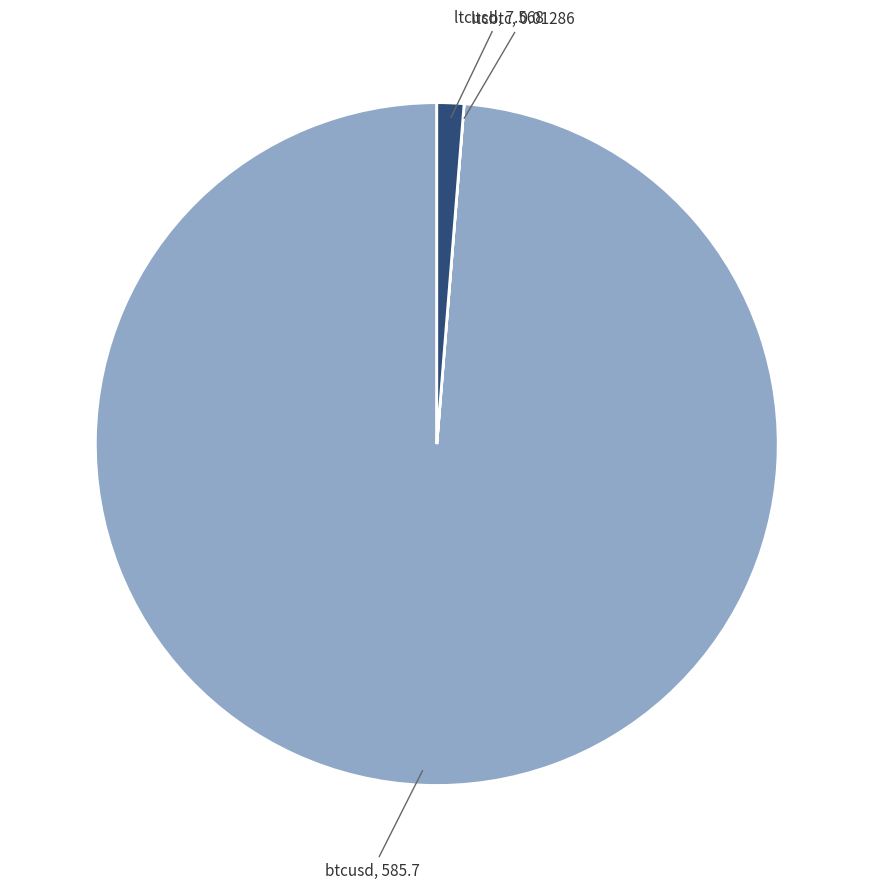

Is it true that ltcusd is 1% of the pie?

True